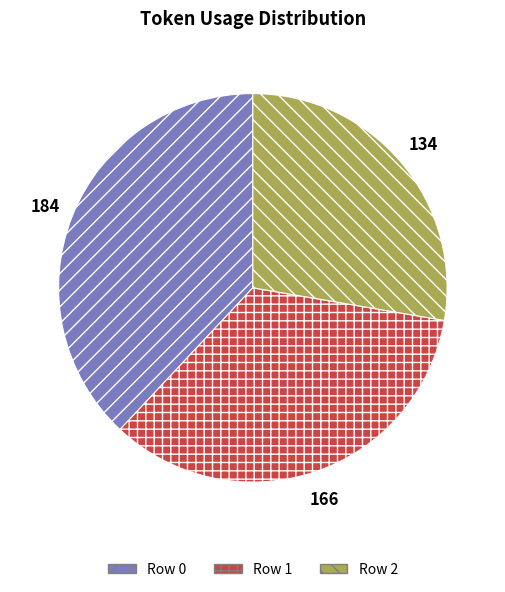

Is the sum of Row 1 and Row 2 greater than half?

Yes